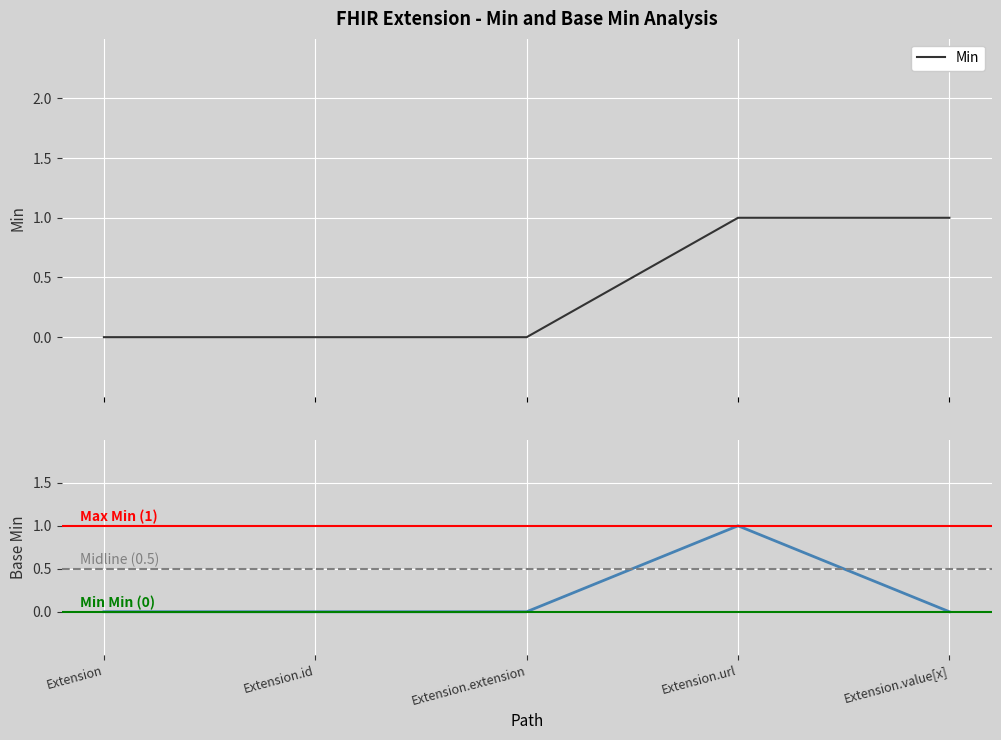

Which category has the lowest value across all series?

Extension